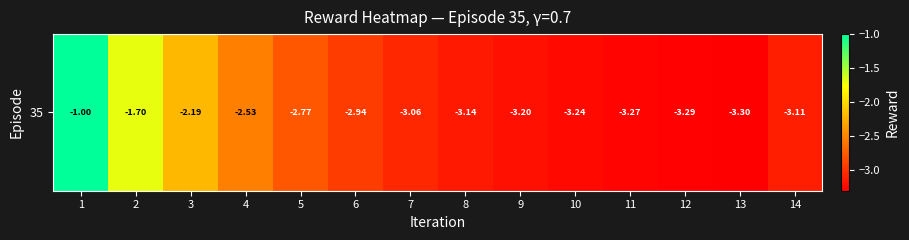

Which category has the lowest value across all series?

13